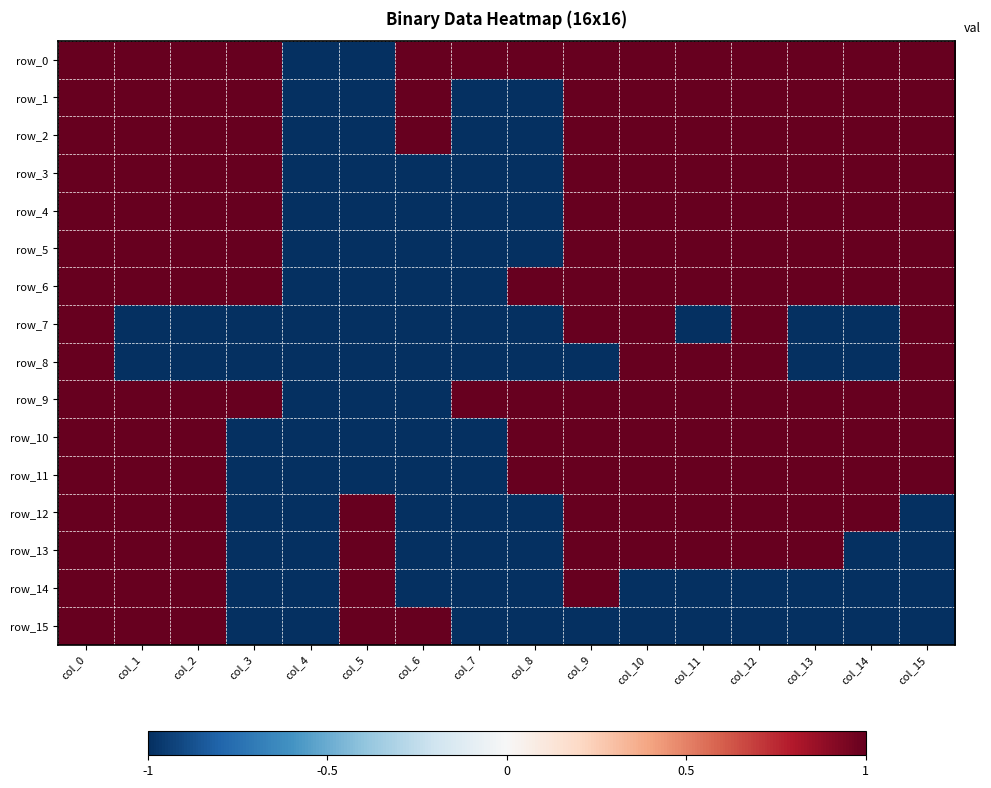

What value does the row_12 series have at col_12?

1